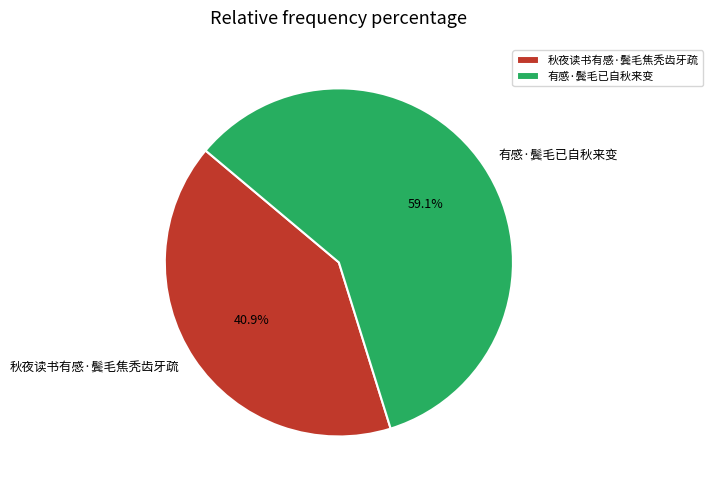

Which slice is the smallest?

秋夜读书有感·鬓毛焦秃齿牙疏